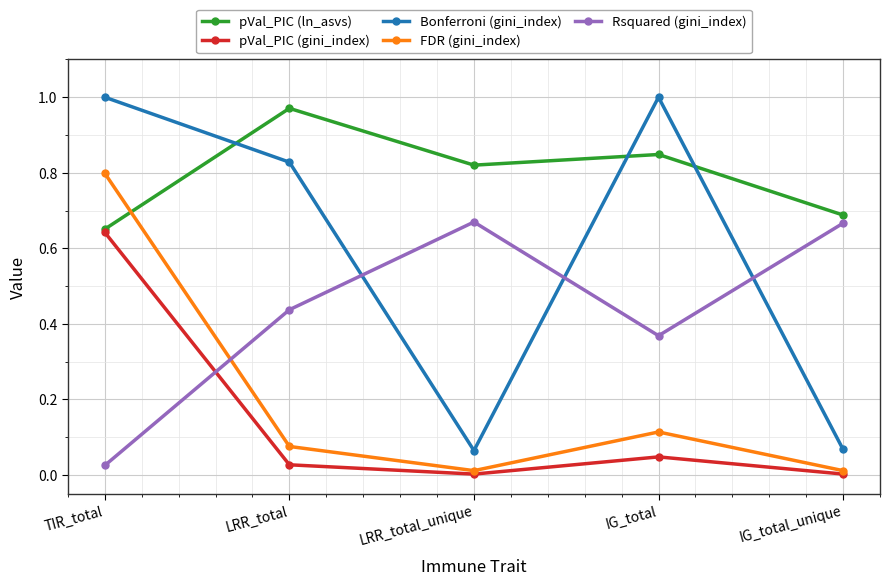

Rank the series at LRR_total from highest to lowest value.

pVal_PIC (ln_asvs), Bonferroni (gini_index), Rsquared (gini_index), FDR (gini_index), pVal_PIC (gini_index)